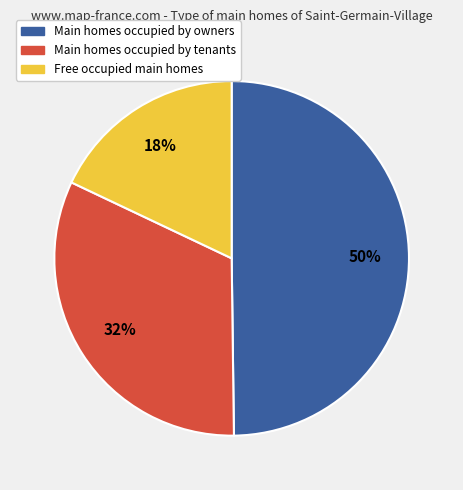

Is the sum of Main homes occupied by owners and Main homes occupied by tenants greater than half?

Yes